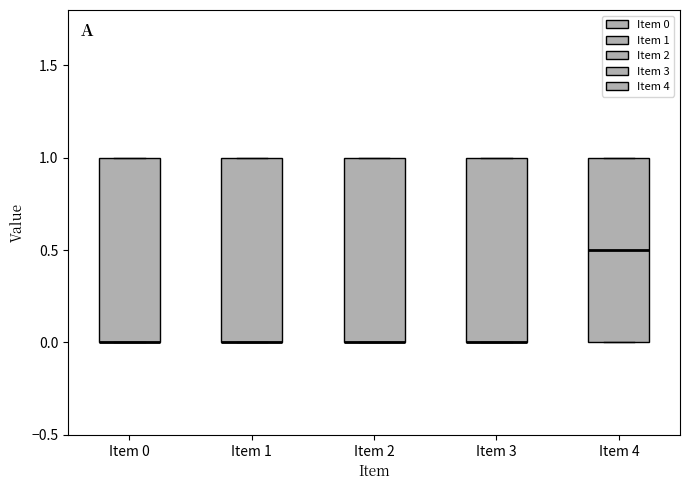

Reading left to right, transcribe this box plot: for each box, give where its median line is, the range the box spans, and where its two whiskers end, as read against the y-axis. The values are not printed on the chart, so give them approximately, as read against the axis.

Item 0: median 0.0 (drawn on the box's lower edge), box 0.0 to 1.0, whiskers 0.0 to 1.0
Item 1: median 0.0 (drawn on the box's lower edge), box 0.0 to 1.0, whiskers 0.0 to 1.0
Item 2: median 0.0 (drawn on the box's lower edge), box 0.0 to 1.0, whiskers 0.0 to 1.0
Item 3: median 0.0 (drawn on the box's lower edge), box 0.0 to 1.0, whiskers 0.0 to 1.0
Item 4: median 0.5, box 0.0 to 1.0, whiskers 0.0 to 1.0